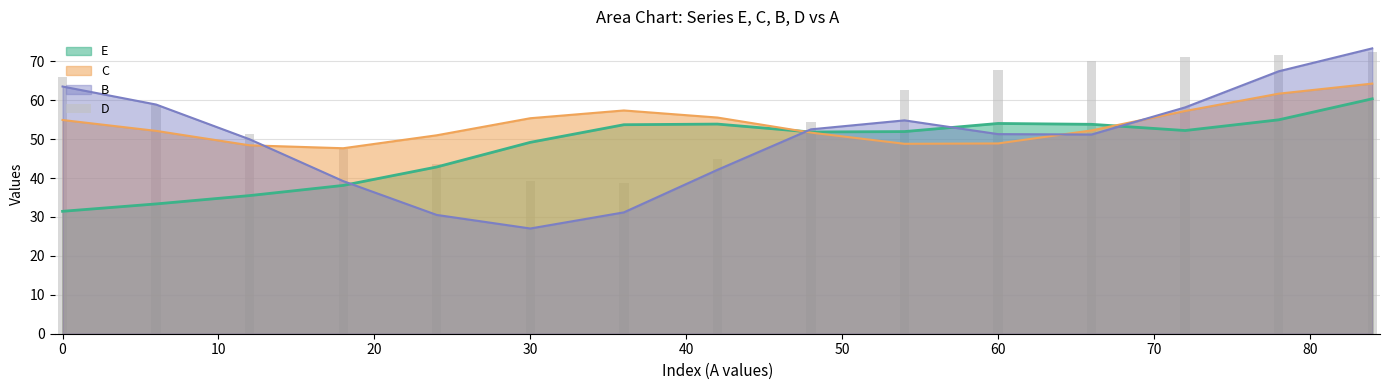

The C series shows 55.4 at 30. True or false?

True